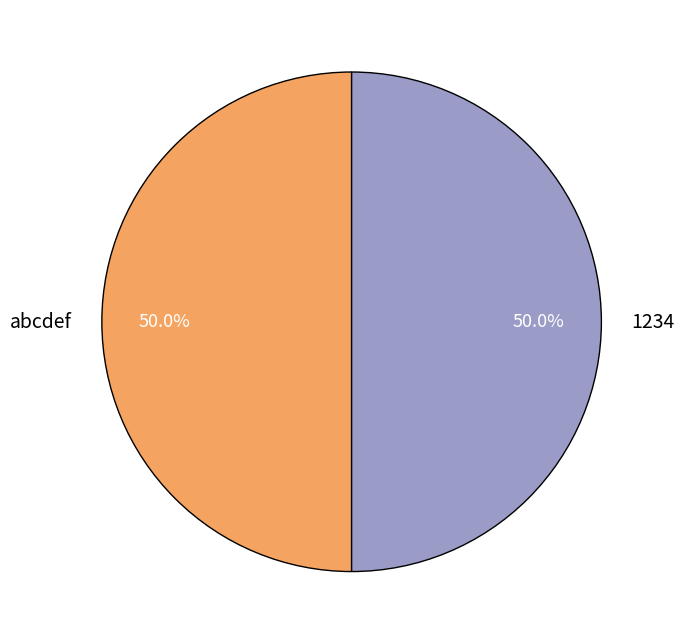

What is the ratio of the value at 1234 to the value at abcdef?

1.0